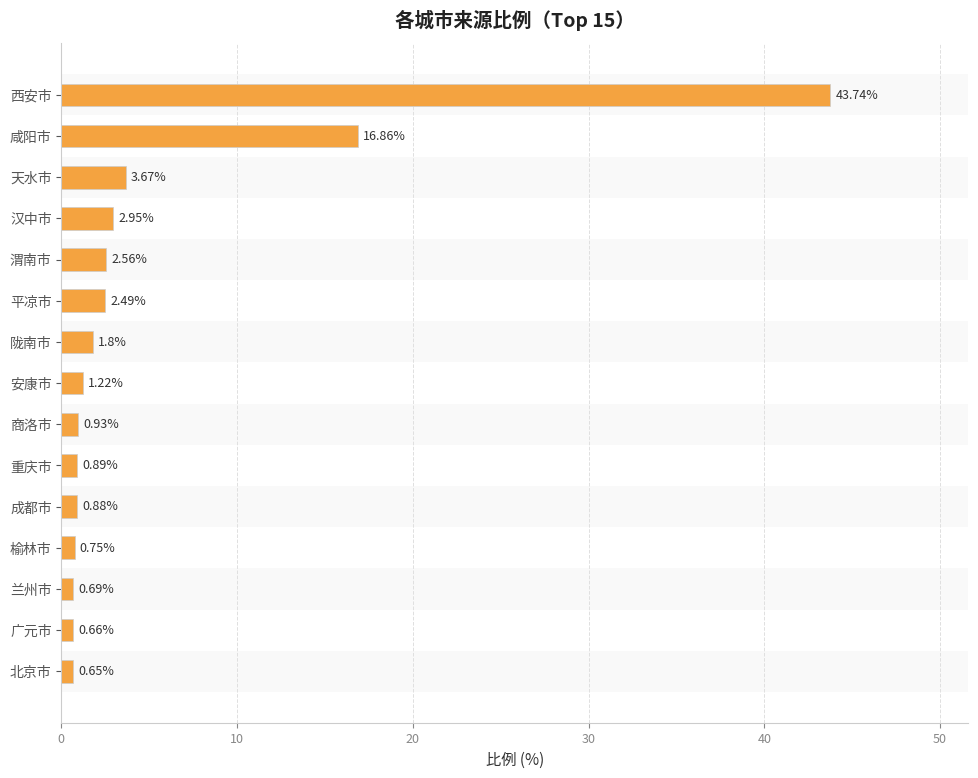

What is the label of the 9th bar from the bottom?

陇南市